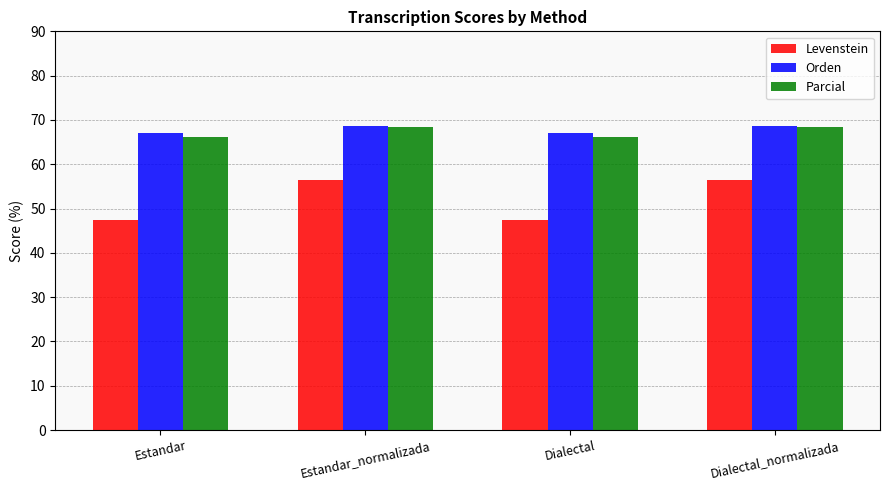

What is the difference between the highest and lowest values at Dialectal_normalizada?

12.2